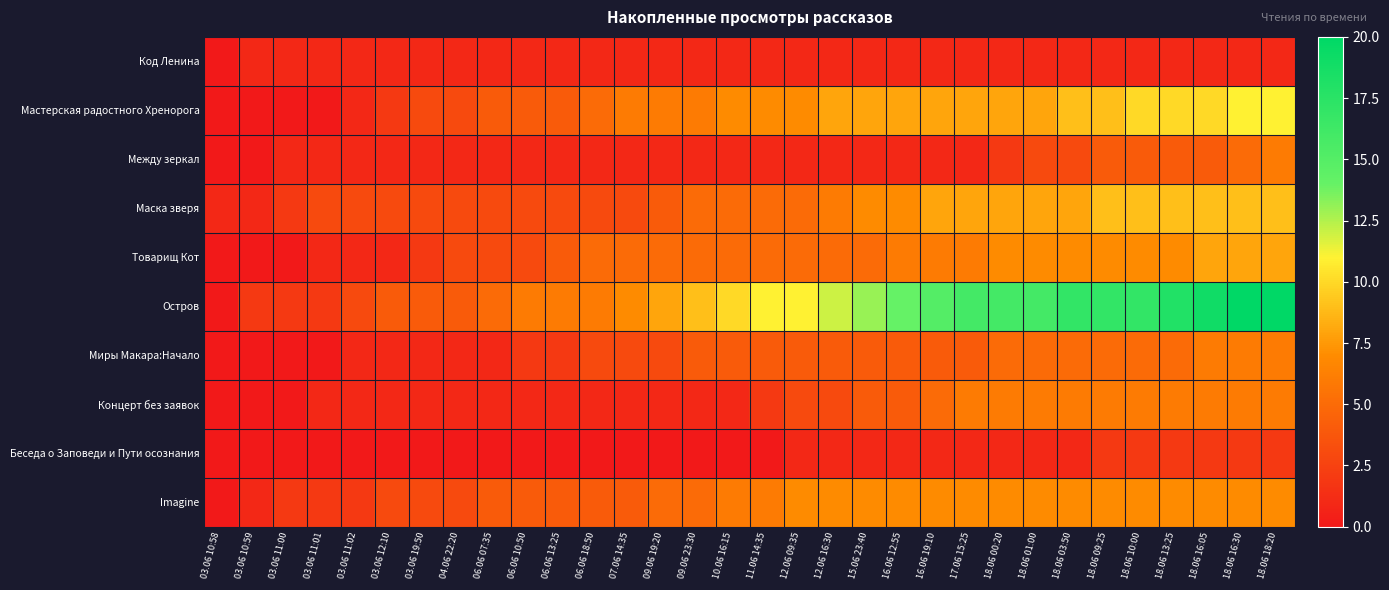

Which series changed the most between 03.06 10:59 and 18.06 16:05?

Остров